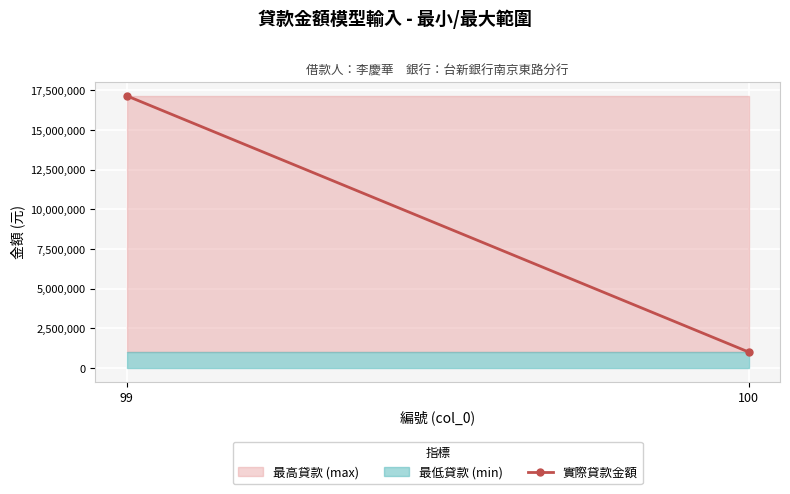

Which category has the highest value across all series?

99